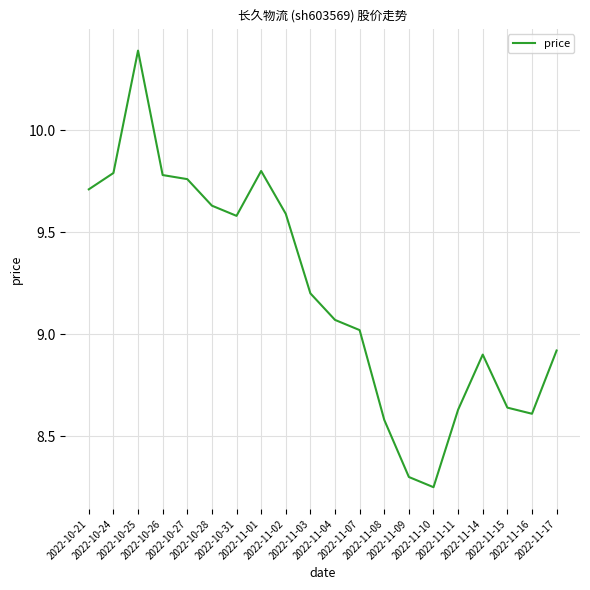

Between 2022-11-15 and 2022-11-09, which is larger?

2022-11-15